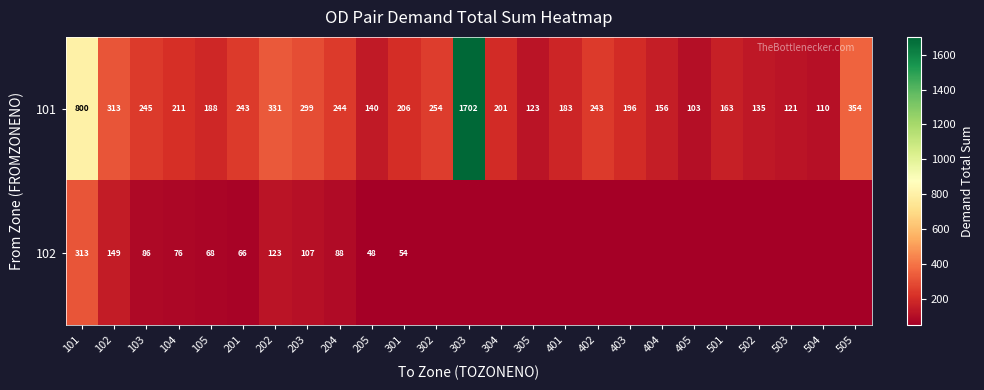

What is the difference between the highest and lowest values at 303?

1702.3